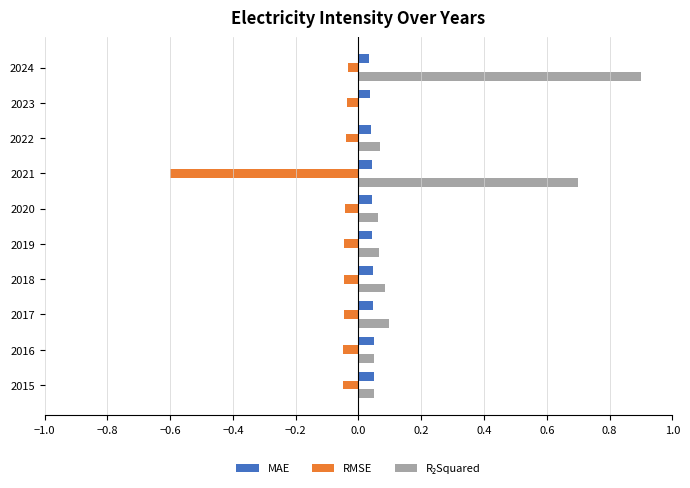

The value of MAE at 2023 is 0.1. True or false?

False